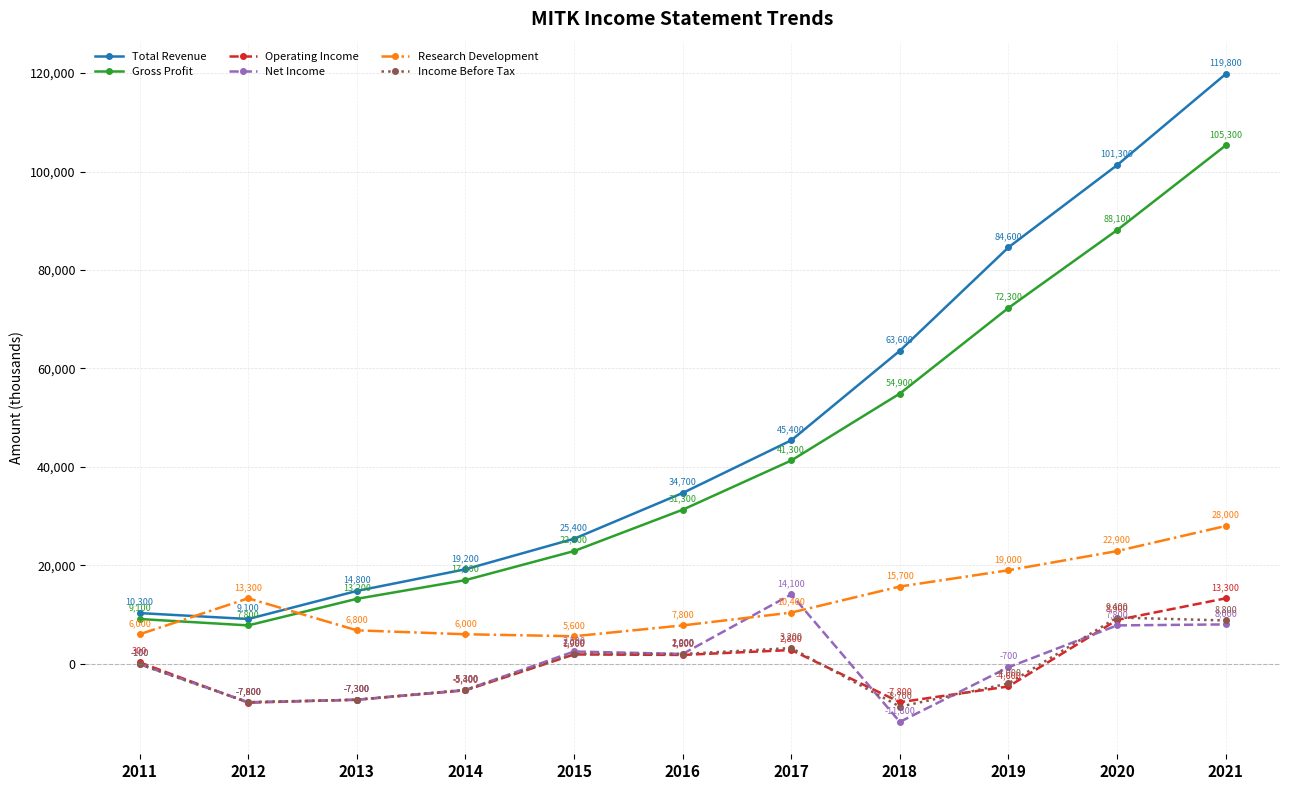

Does the chart have visible grid lines?

Yes